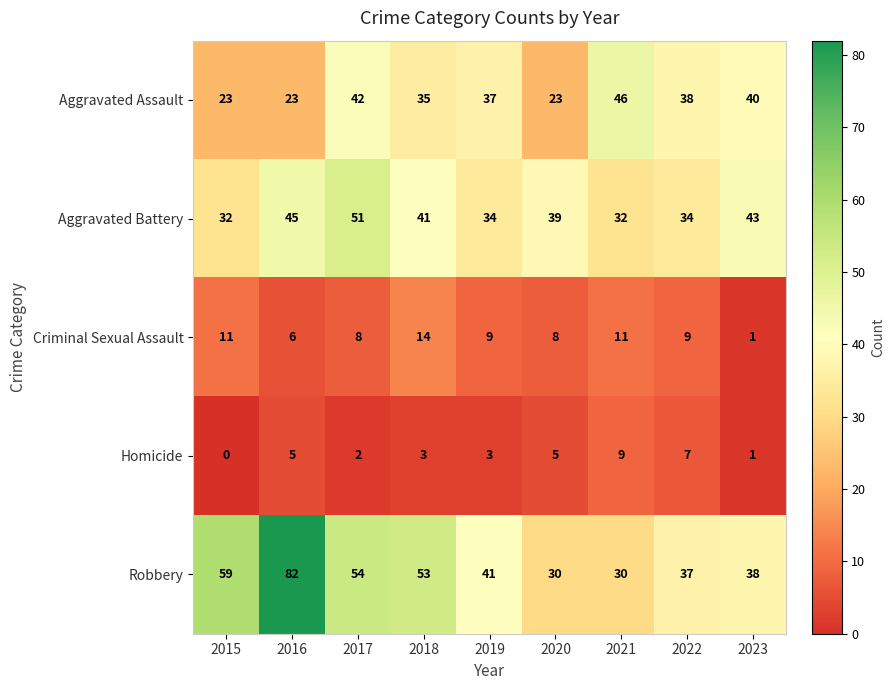

At which label is Criminal Sexual Assault closest to 7?

2016